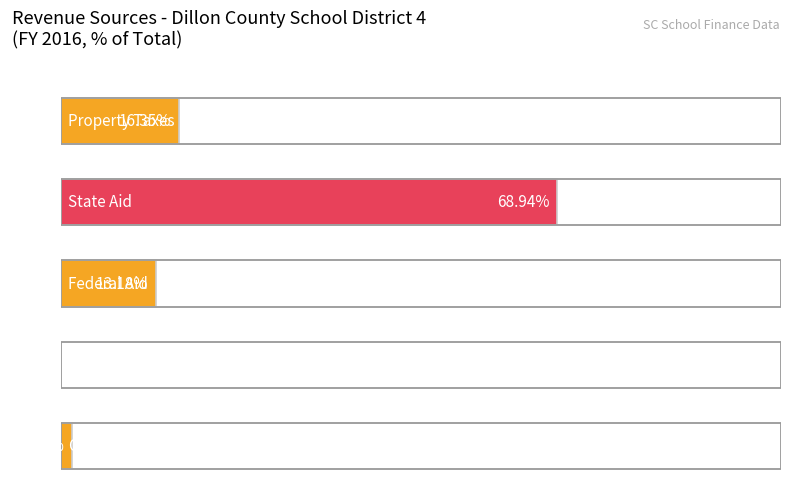

What is the spread (max minus min) of values at State Aid?

68.9